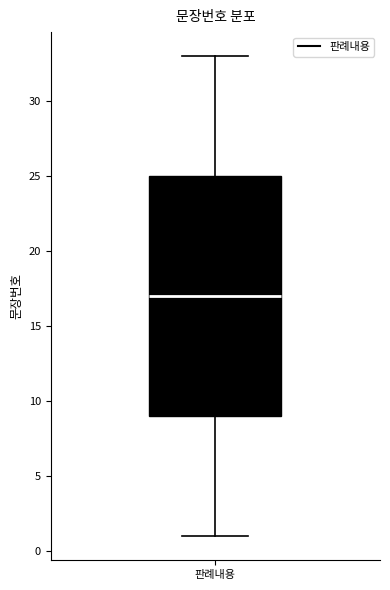

Read this box plot against the y-axis: the position of the median line, the range covered by the box, and the ends of both whiskers. The values are not printed on the chart, so give them approximately, as read against the axis.

median 17, box 9 to 25, whiskers 1 to 33